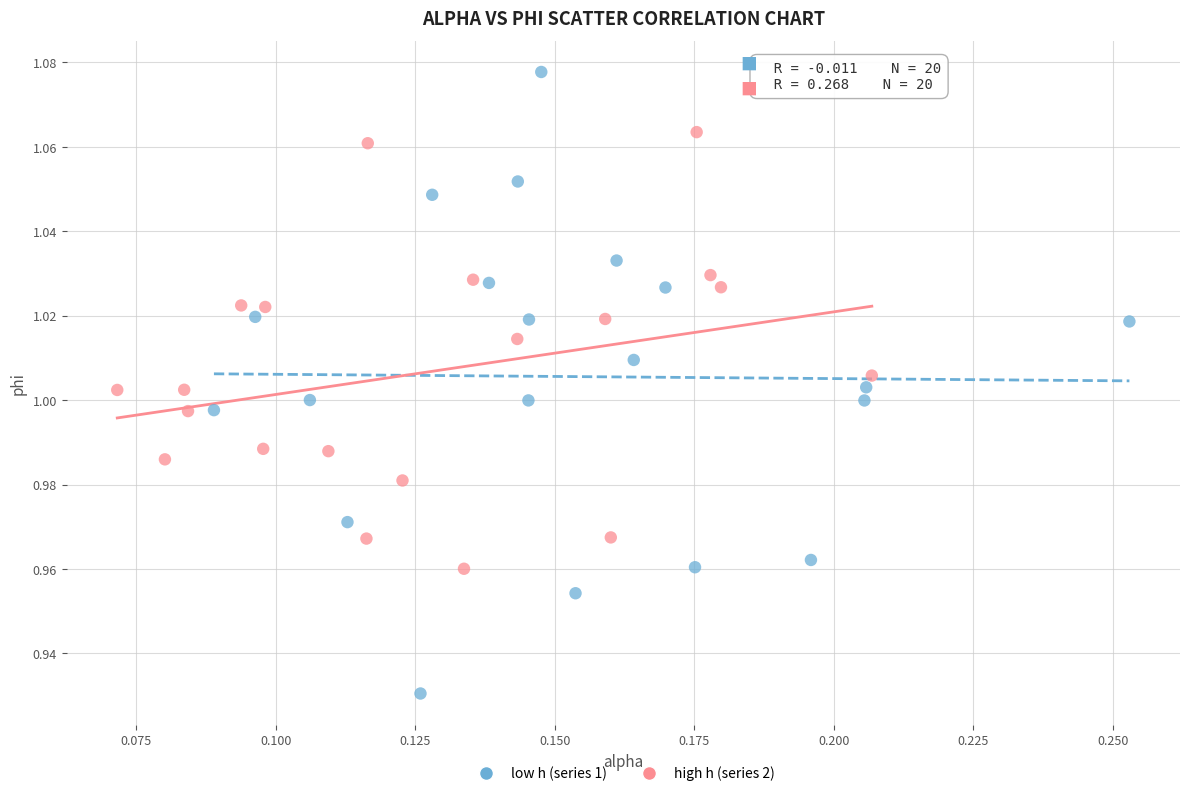

Which series reaches the maximum Y coordinate?

low h (series 1)